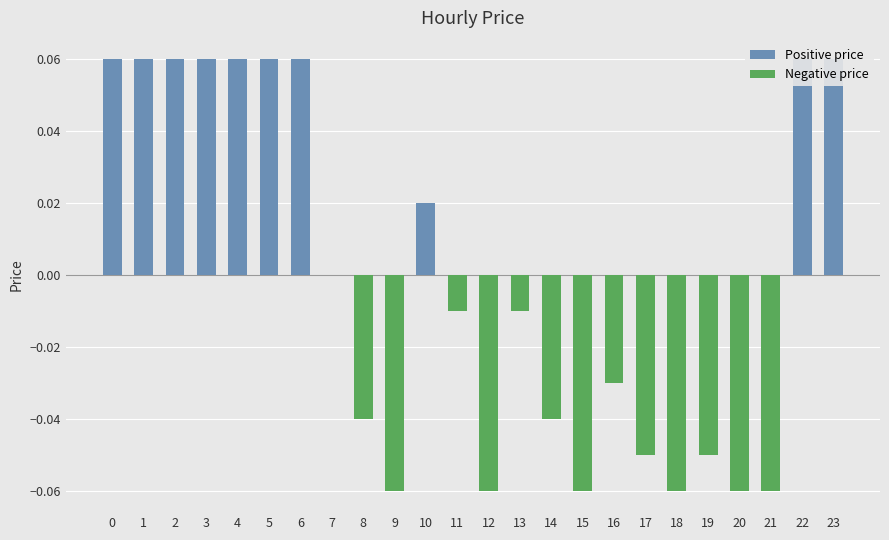

The chart shows a value of 0.1 at 7. True or false?

False